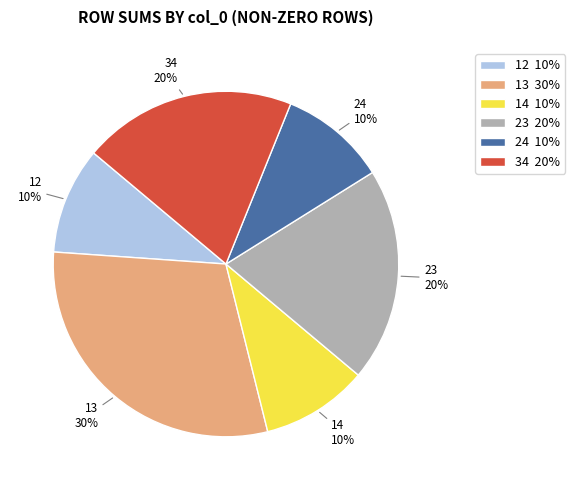

Does 13 represent more than half of the total?

No